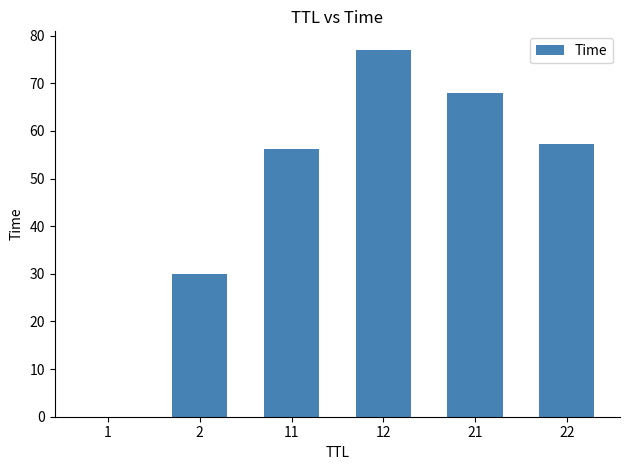

Is it true that the value at 21 is 68.1?

True